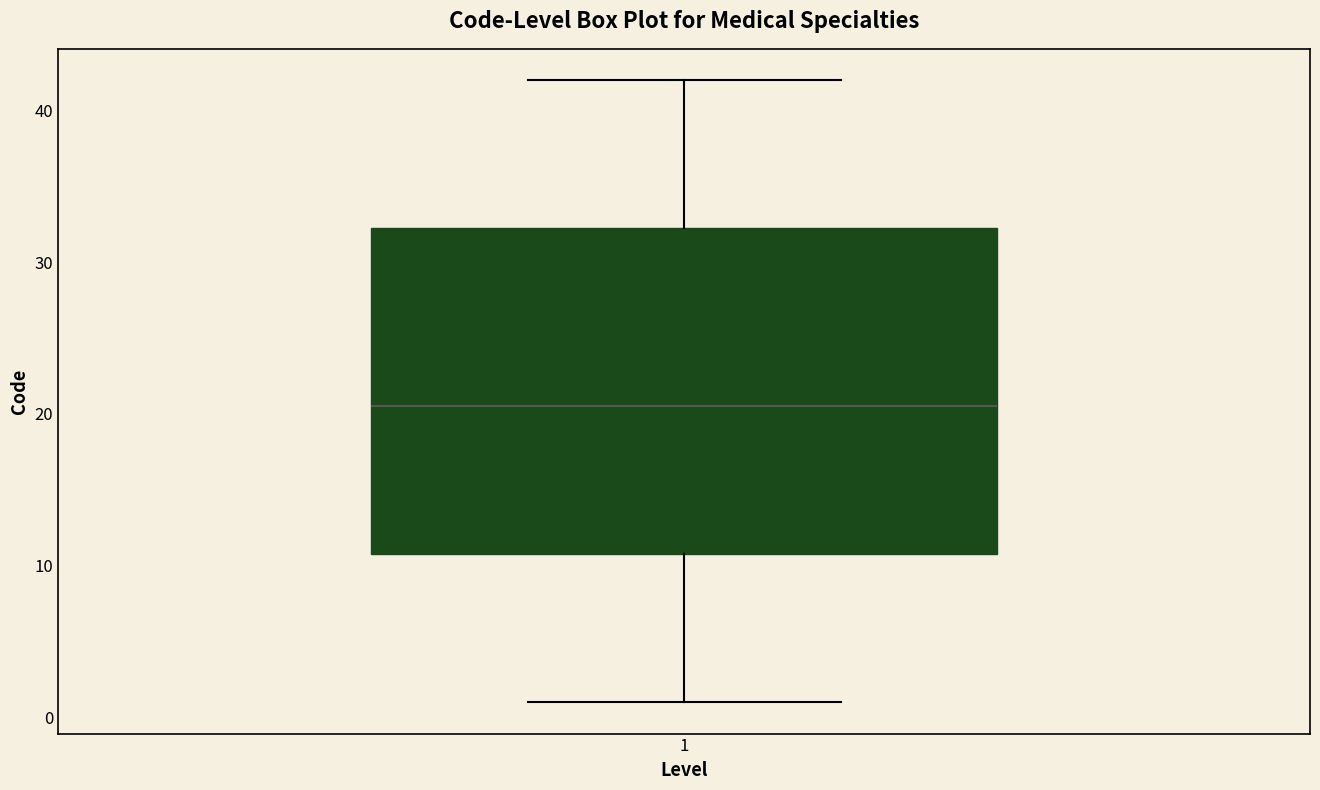

Read this box plot against the y-axis: the position of the median line, the range covered by the box, and the ends of both whiskers. The values are not printed on the chart, so give them approximately, as read against the axis.

median 21, box 11 to 32, whiskers 1 to 42